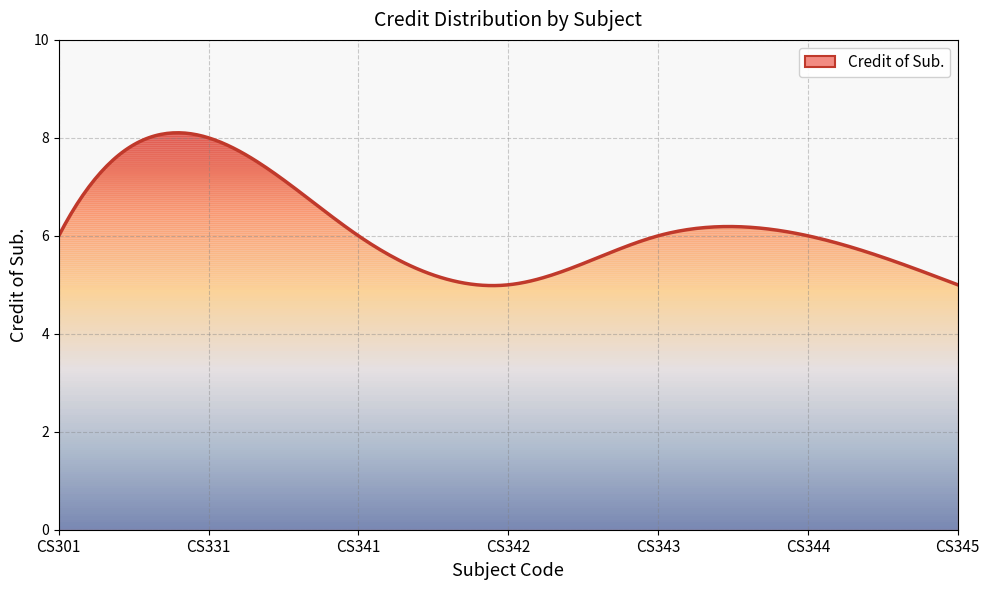

How many lines are shown in the chart?

1